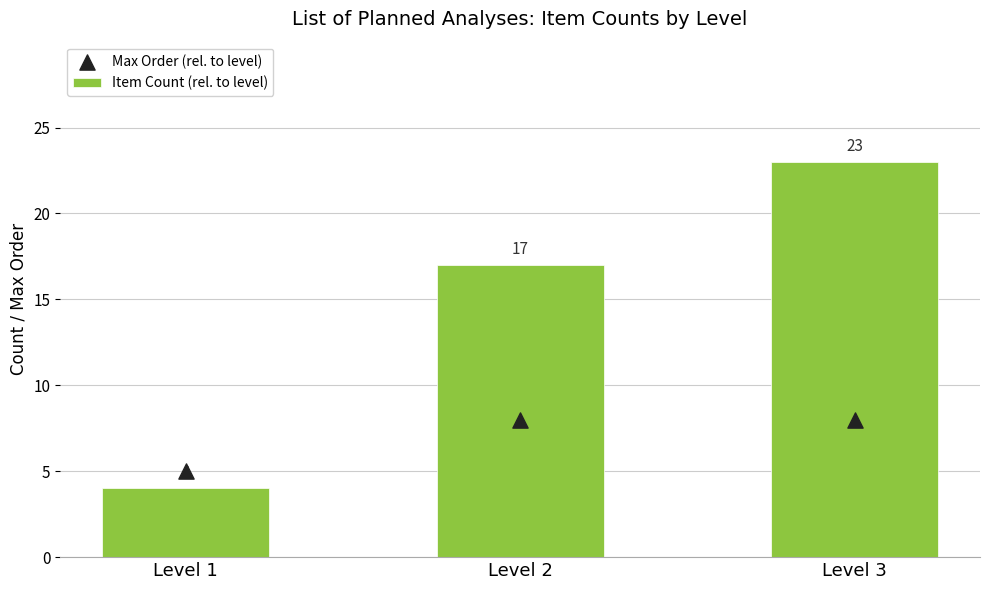

Which series has the largest total across all categories?

Item Count (rel. to level)